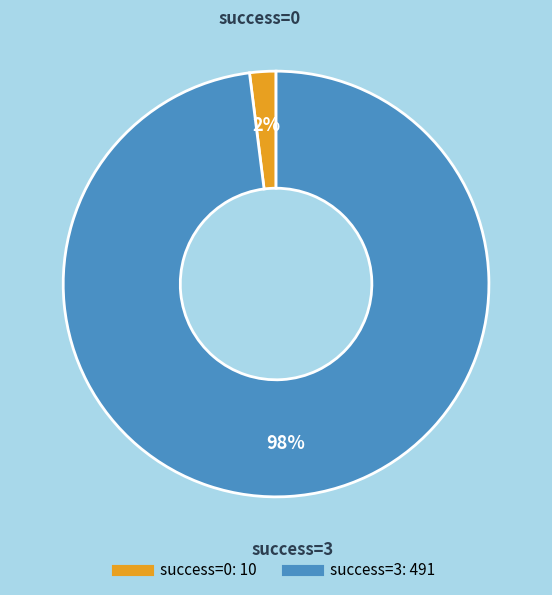

To the nearest percent, what is the average slice percentage?

50%